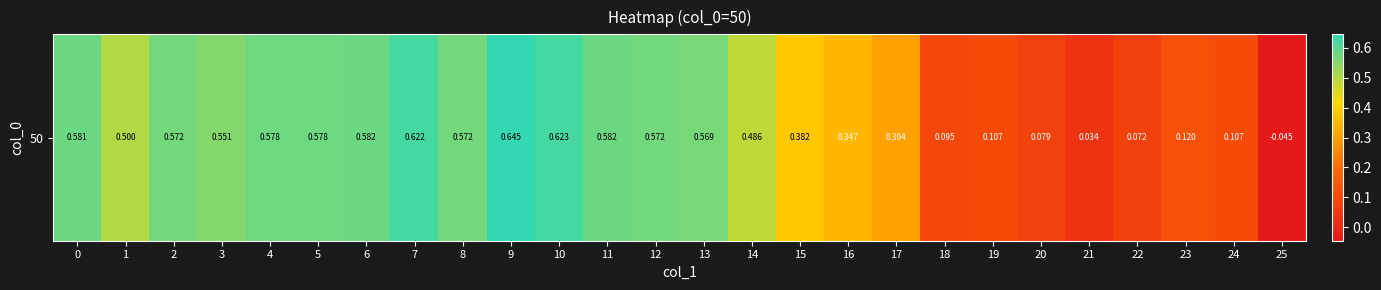

What is the maximum value shown in the chart?

0.6